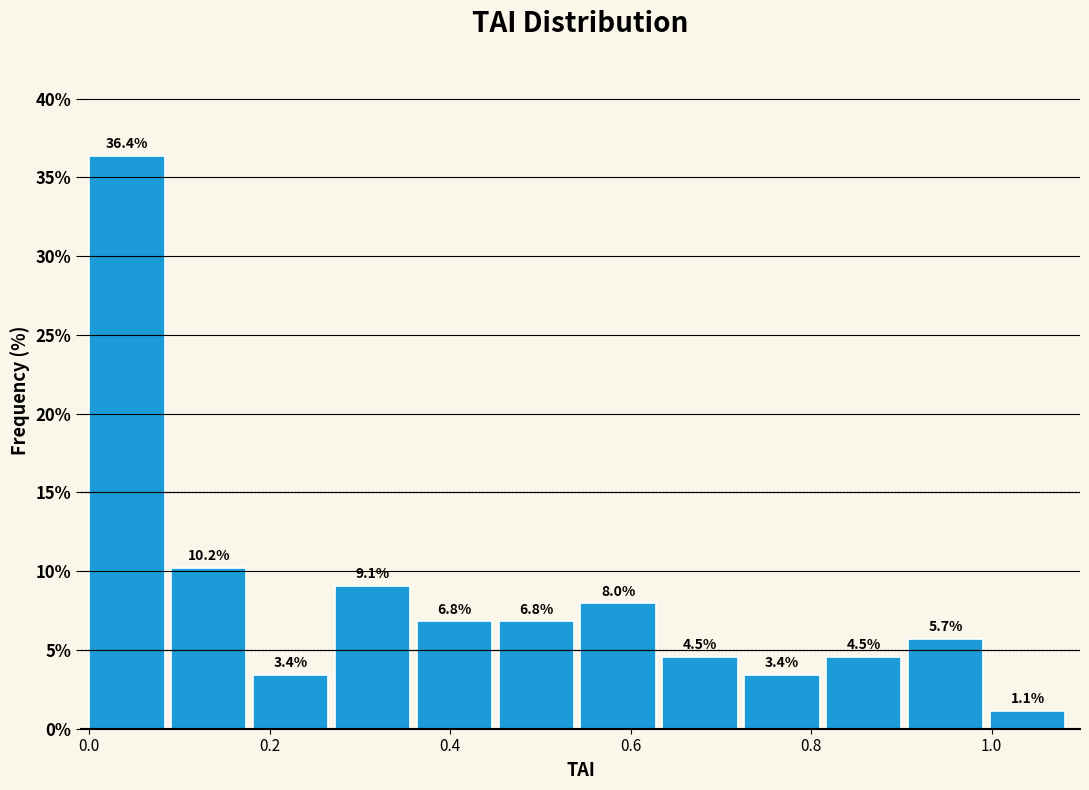

Reading left to right, transcribe this chart: for each bar, give the range it covers on the x-axis and its height. The bar edges are not printed on the chart, so give them approximately, as read against the axis.

0.00 to 0.10: 36.4
0.10 to 0.18: 10.2
0.18 to 0.28: 3.4
0.28 to 0.36: 9.1
0.36 to 0.46: 6.8
0.46 to 0.54: 6.8
0.54 to 0.64: 8.0
0.64 to 0.72: 4.5
0.72 to 0.82: 3.4
0.82 to 0.90: 4.5
0.90 to 1.00: 5.7
1.00 to 1.08: 1.1